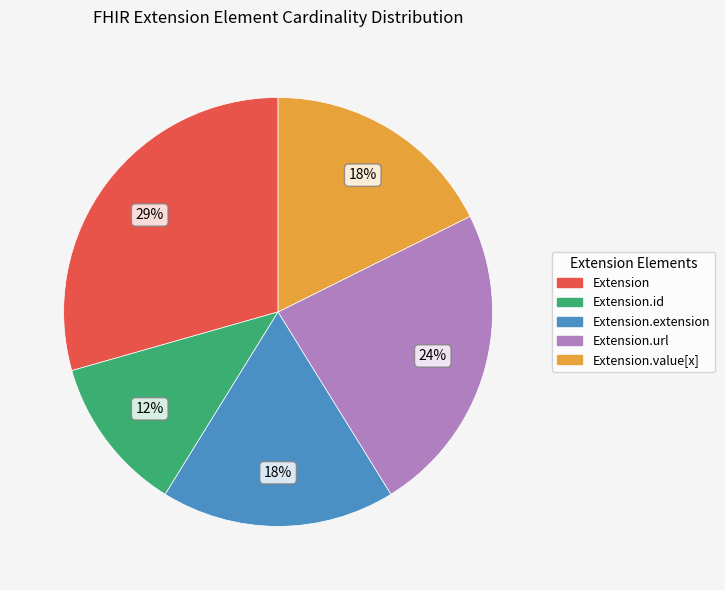

The Extension.id slice represents 12% of the pie. True or false?

True